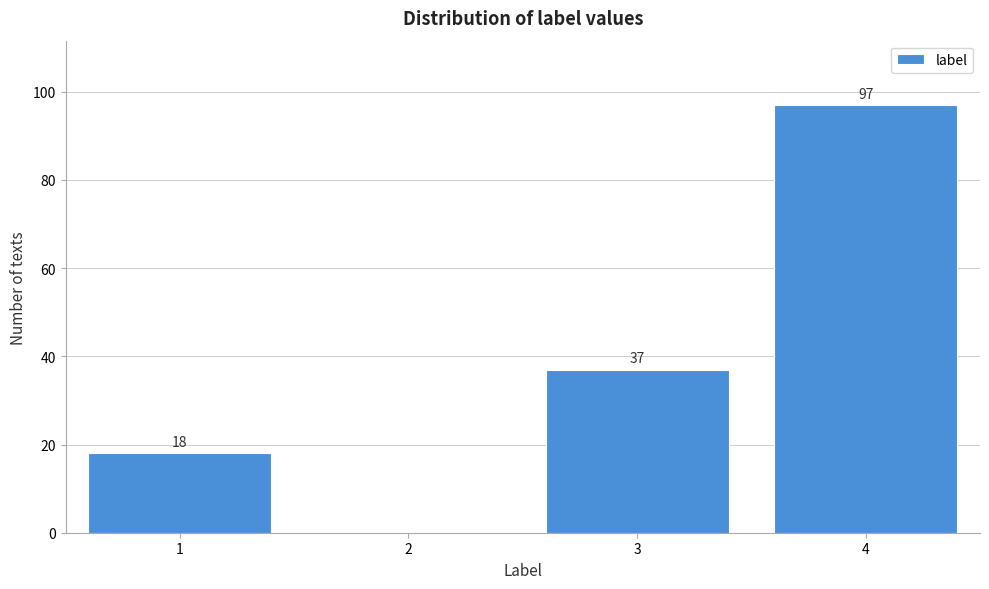

Reading left to right, extract all data points from this chart.

1=18	2=0	3=37	4=97